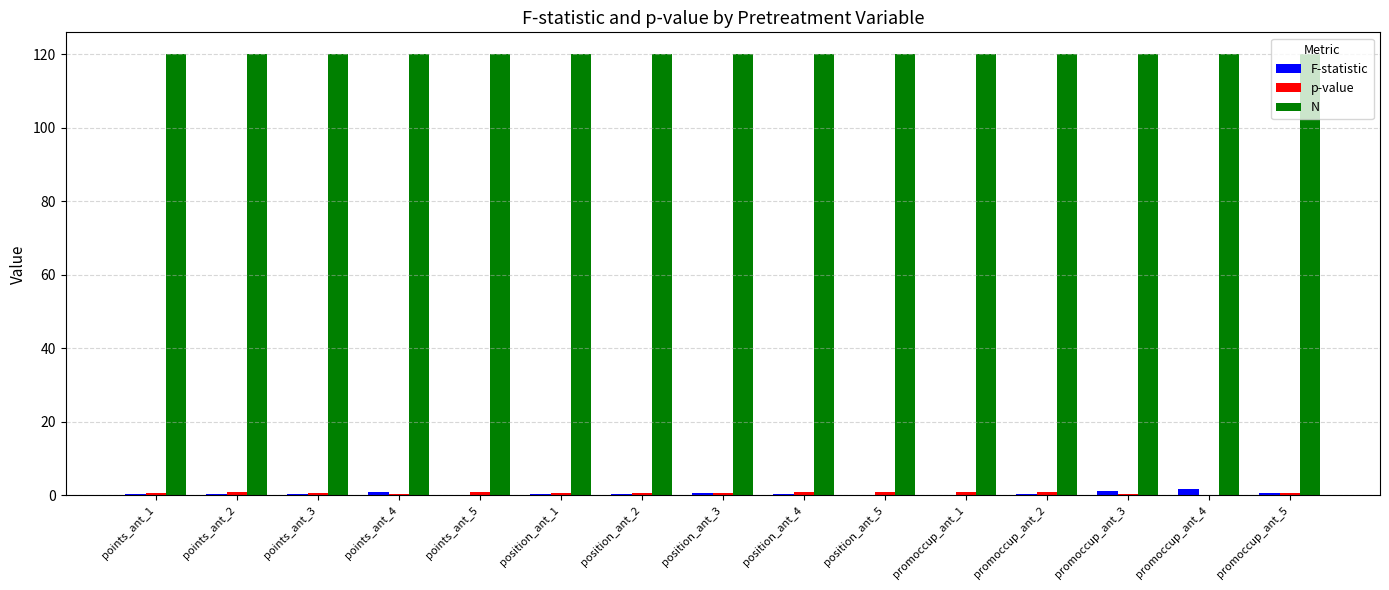

What is the sum of all N values?

1800.0